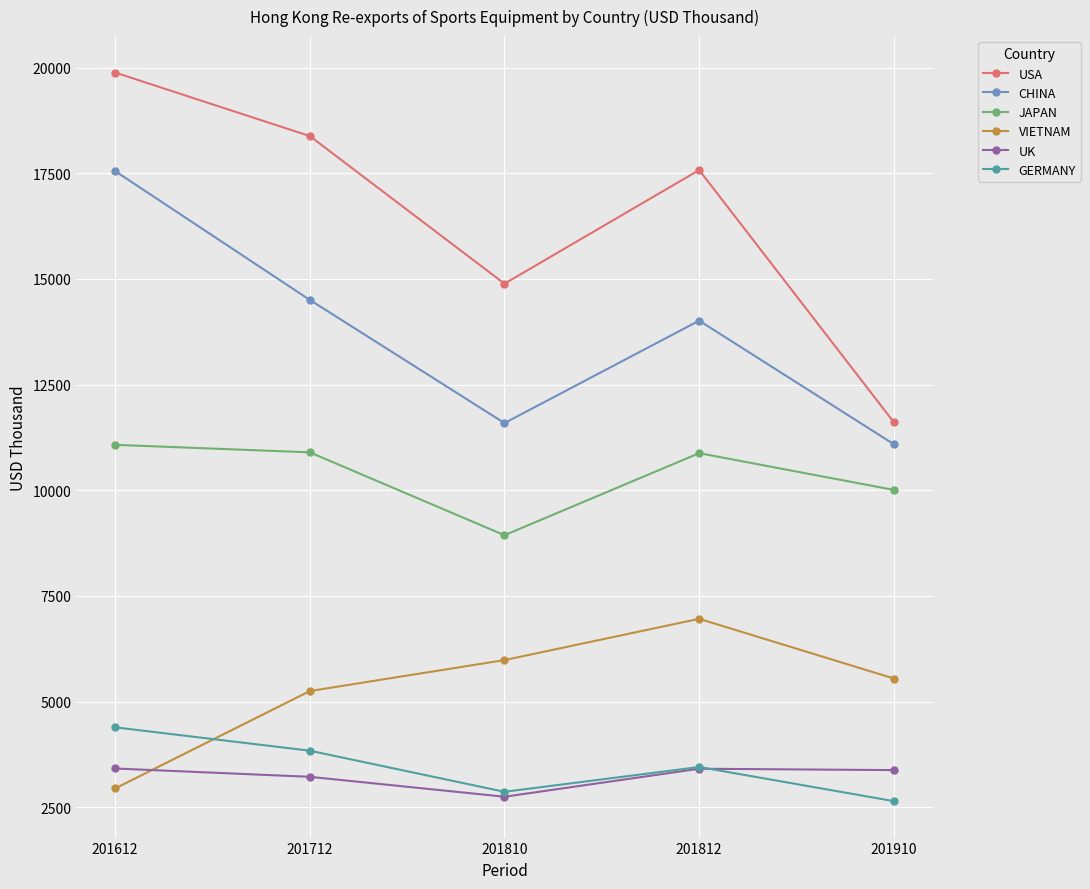

What is the sum of all GERMANY values?

17199.3